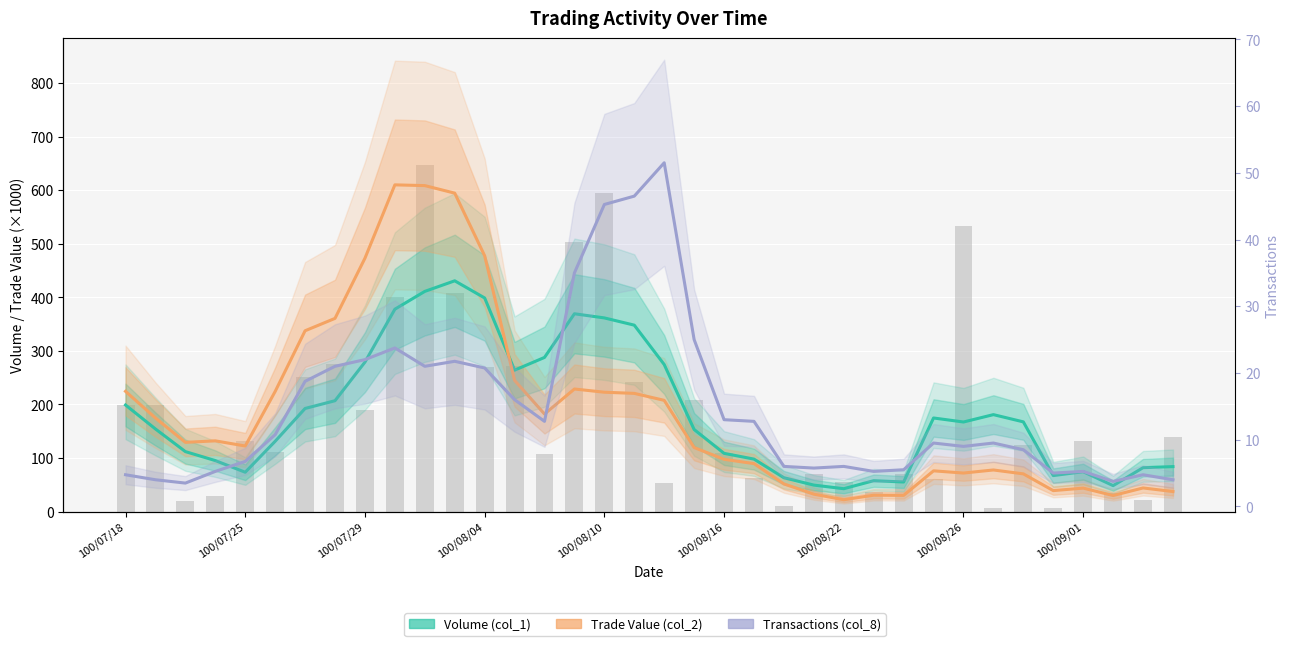

At which label does Volume (col_1) first exceed 167?

100/07/18